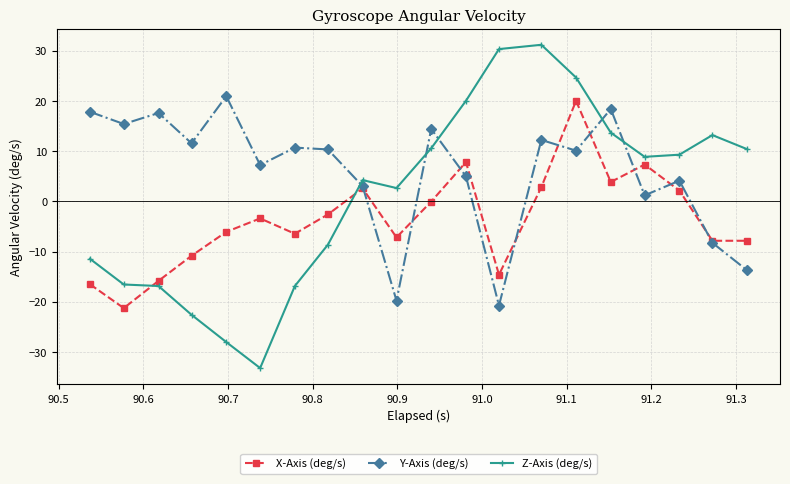

List the series in order of their overall mean, lowest first.

X-Axis (deg/s), Z-Axis (deg/s), Y-Axis (deg/s)